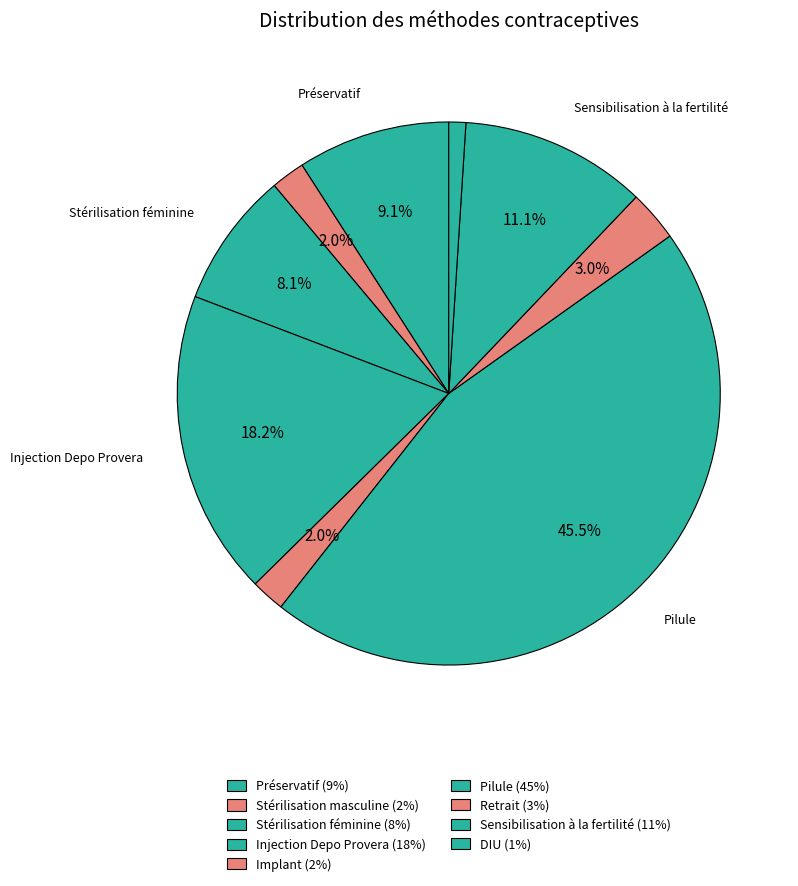

How much of the chart is everything except Stérilisation masculine?

98.0%